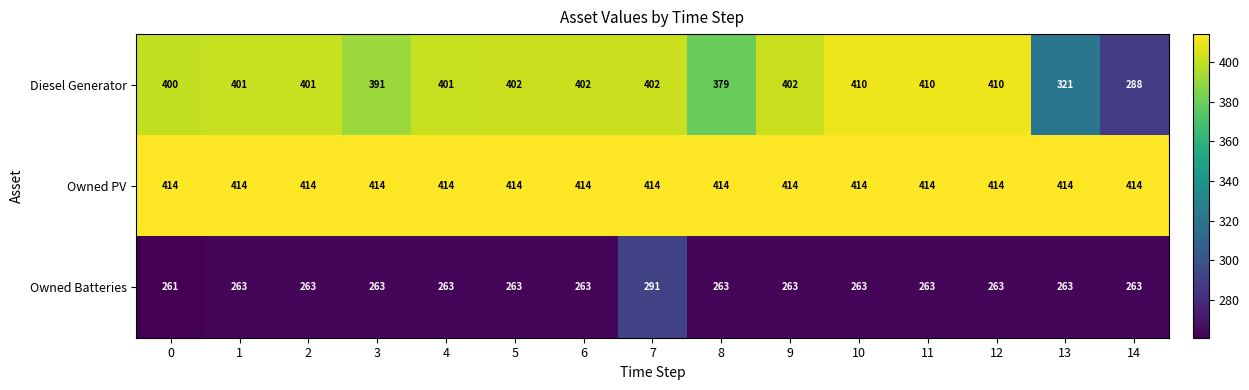

Rank the series at 5 from lowest to highest value.

Owned Batteries, Diesel Generator, Owned PV